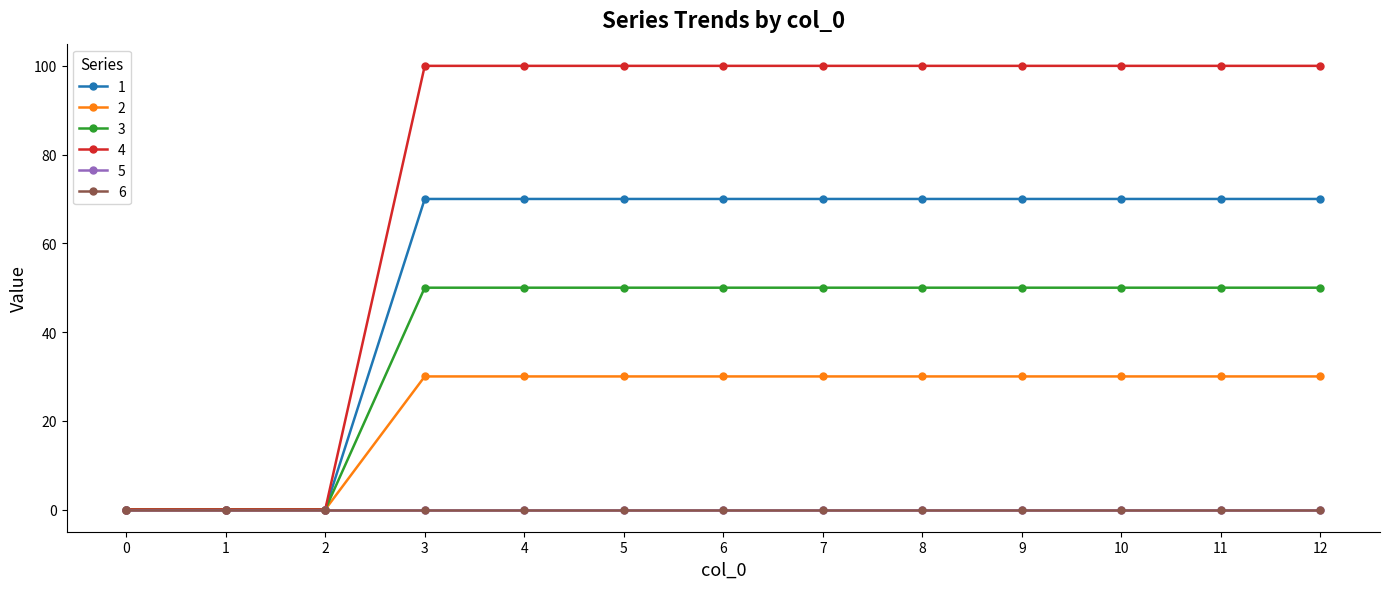

True or false: 4 has more than 2 points higher than both neighbors.

False